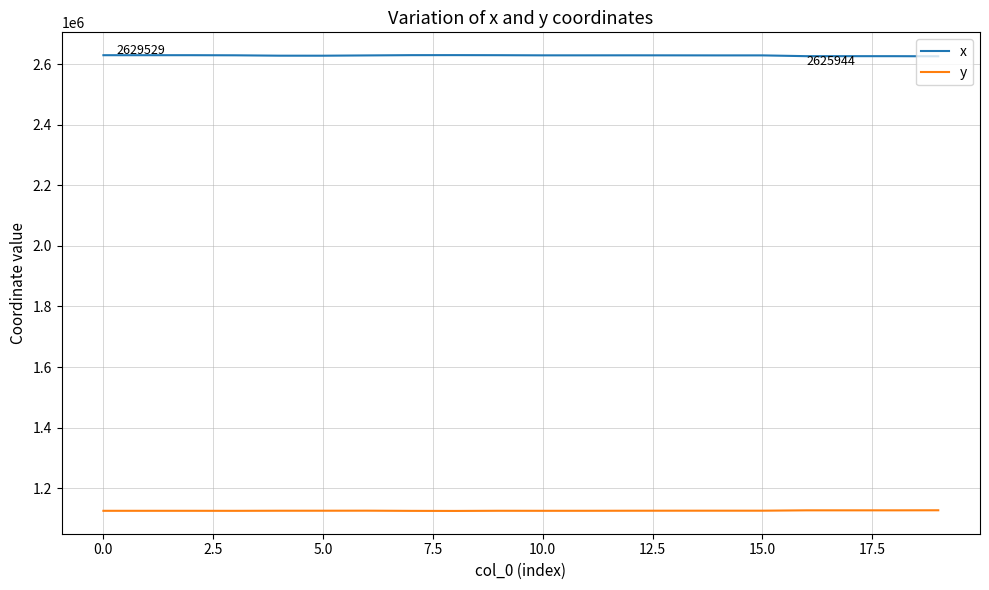

List the series in order of their overall mean, lowest first.

y, x